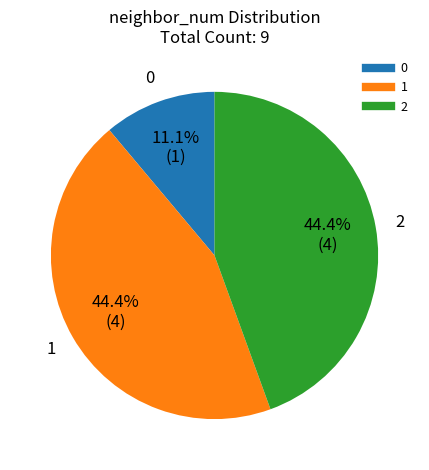

Does any single category account for the majority?

No